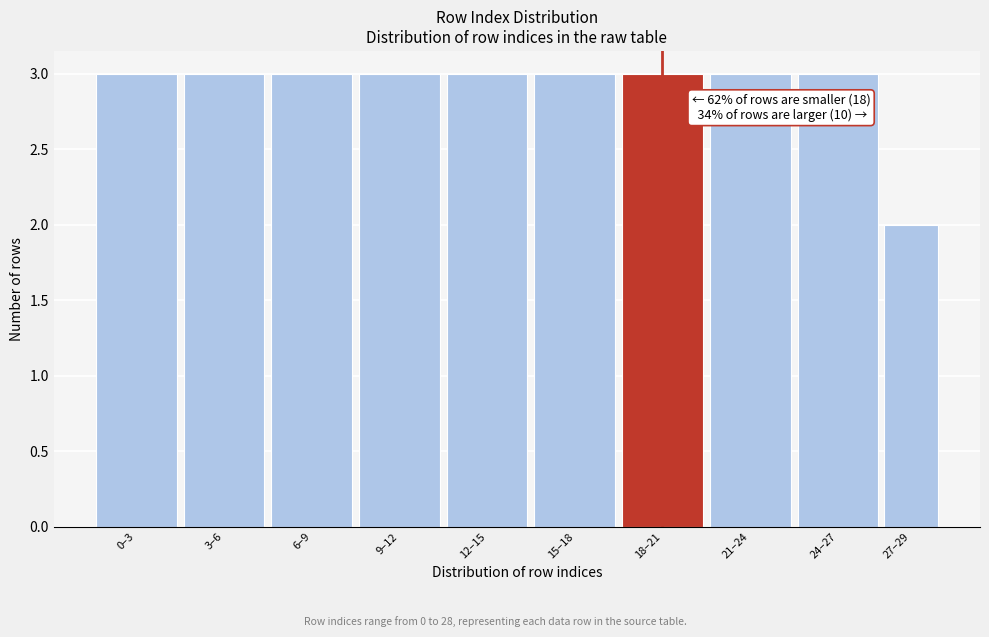

Reading left to right, extract all data points from this chart.

0–3=3	3–6=3	6–9=3	9–12=3	12–15=3	15–18=3	18–21=3	21–24=3	24–27=3	27–29=2